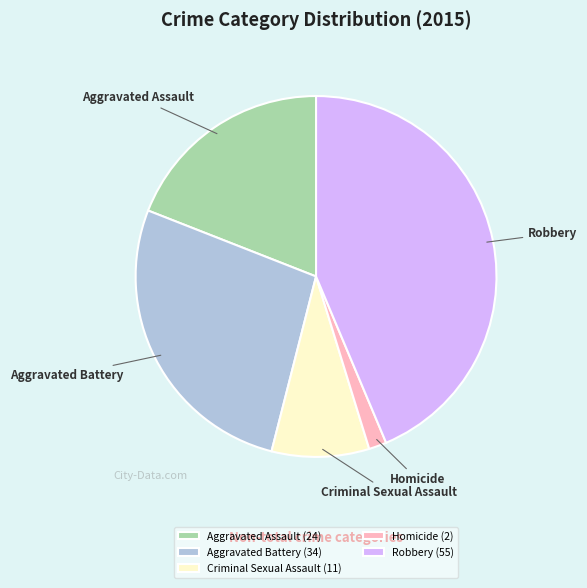

Does any single category account for the majority?

No